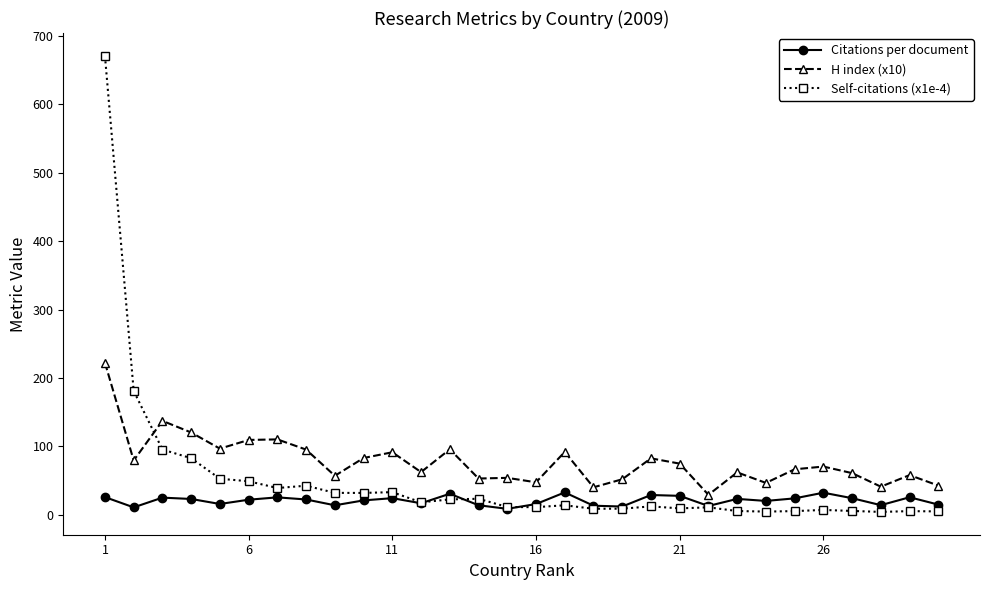

What is the maximum value shown in the chart?

670.8